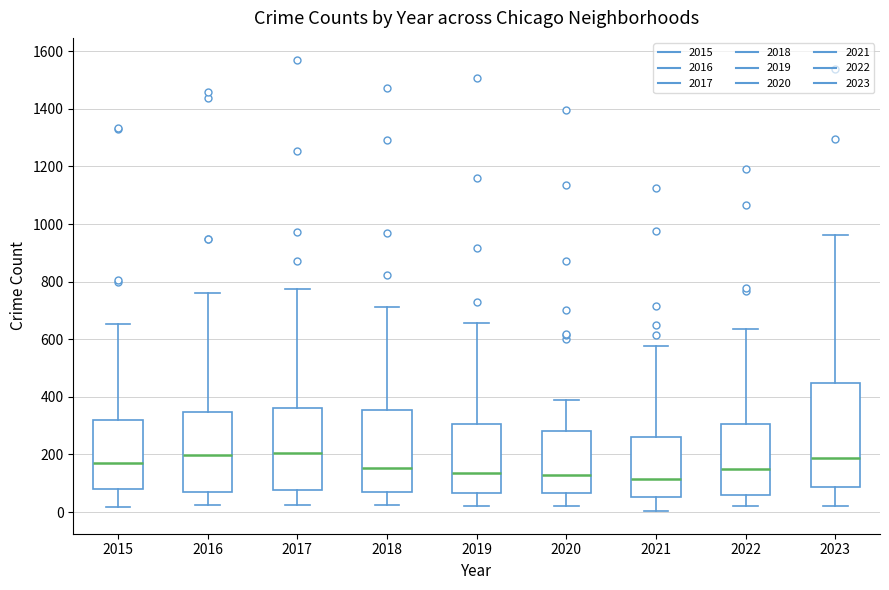

Comparing the boxes themselves (not the whiskers), which one is the tallest?

2023